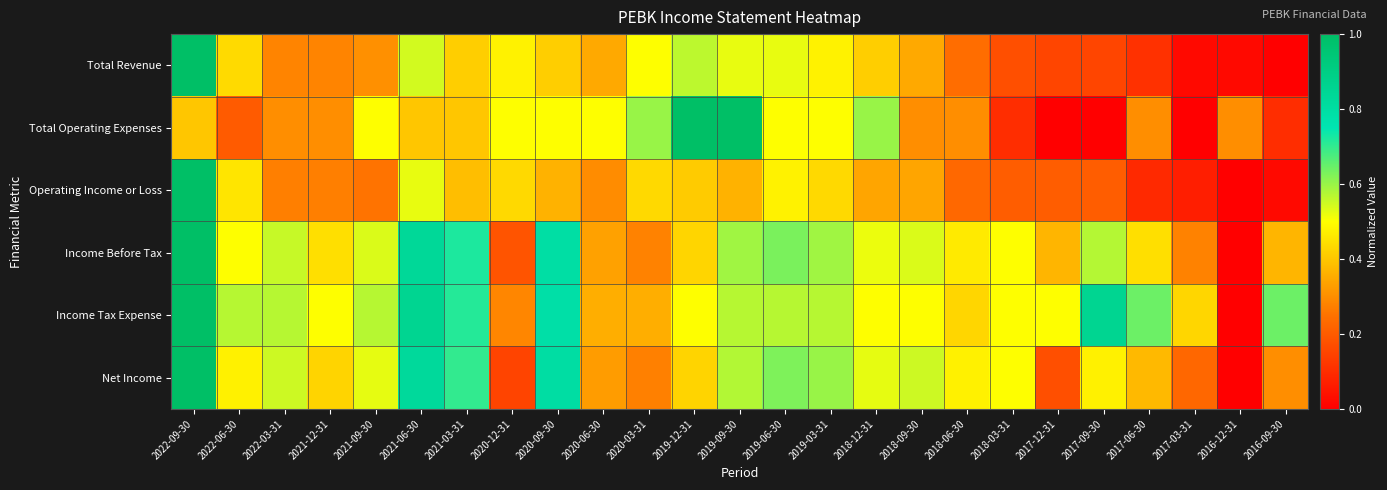

List the series in order of their peak value, lowest first.

Total Revenue, Total Operating Expenses, Operating Income or Loss, Income Before Tax, Income Tax Expense, Net Income